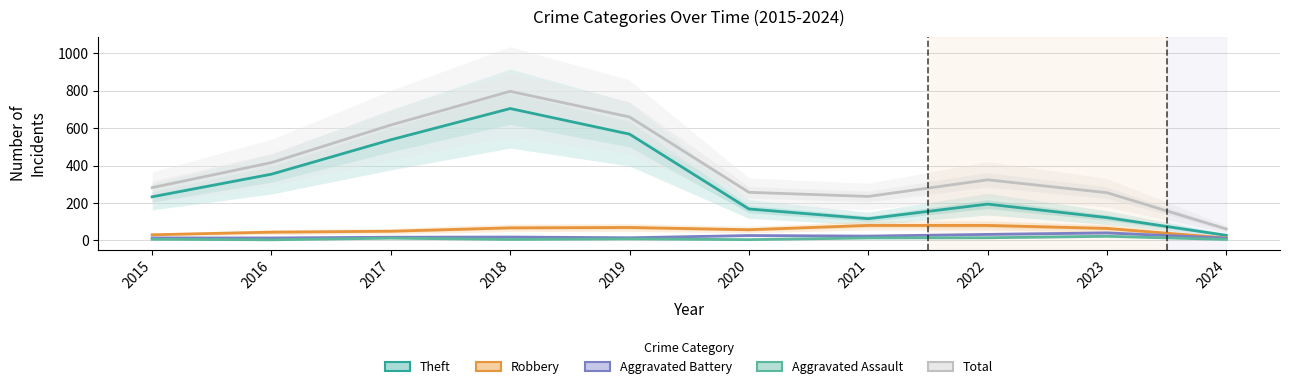

What is the value of the Total point at the 1st from the left?

282